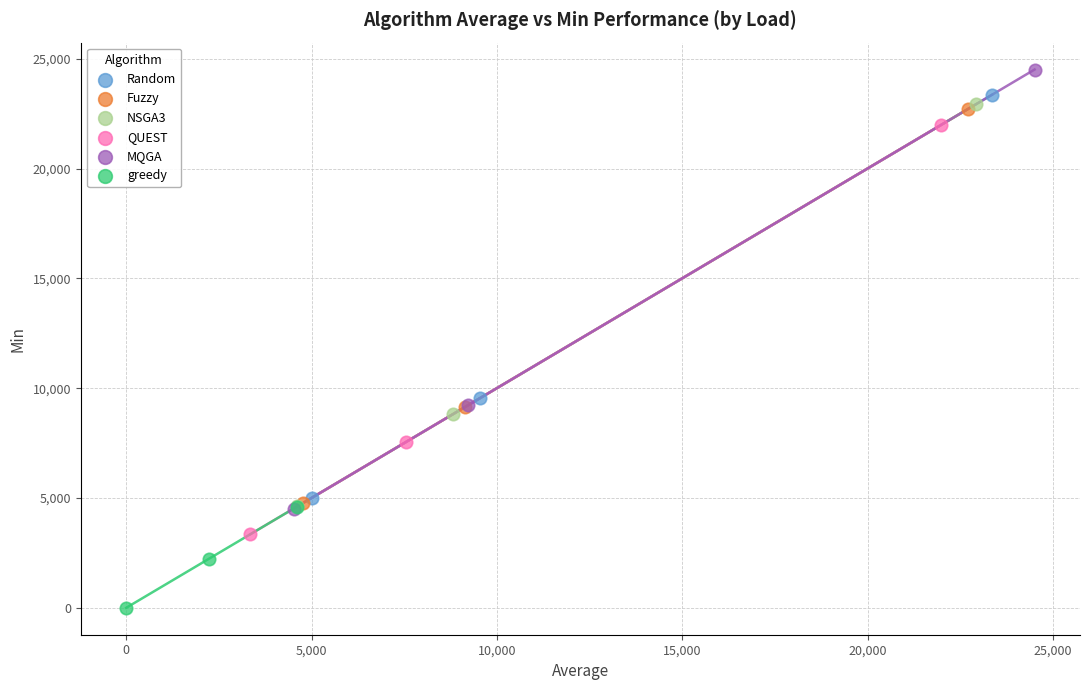

Which series has the largest Y range (max minus min)?

MQGA